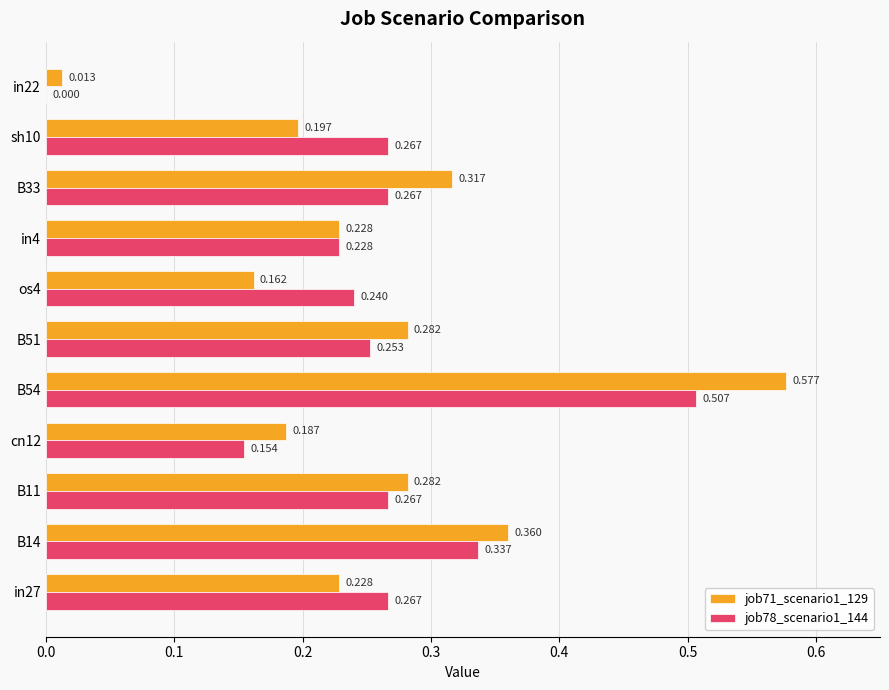

At which label does job71_scenario1_129 reach its peak?

B54